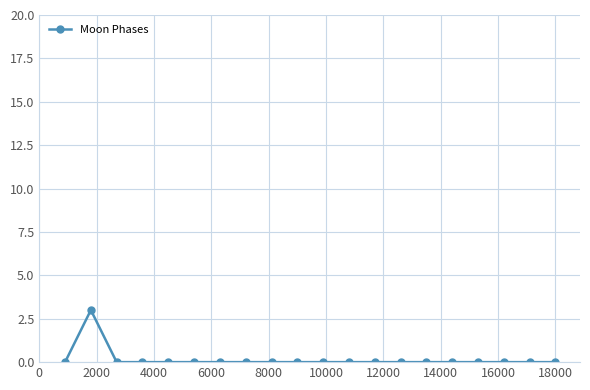

Reading left to right, list all the values displayed in this chart.

0	3	0	0	0	0	0	0	0	0	0	0	0	0	0	0	0	0	0	0